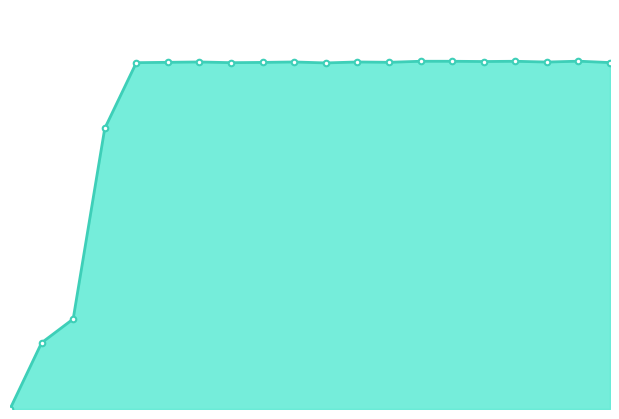

Where is %CPU line nearest to the value 198?

20